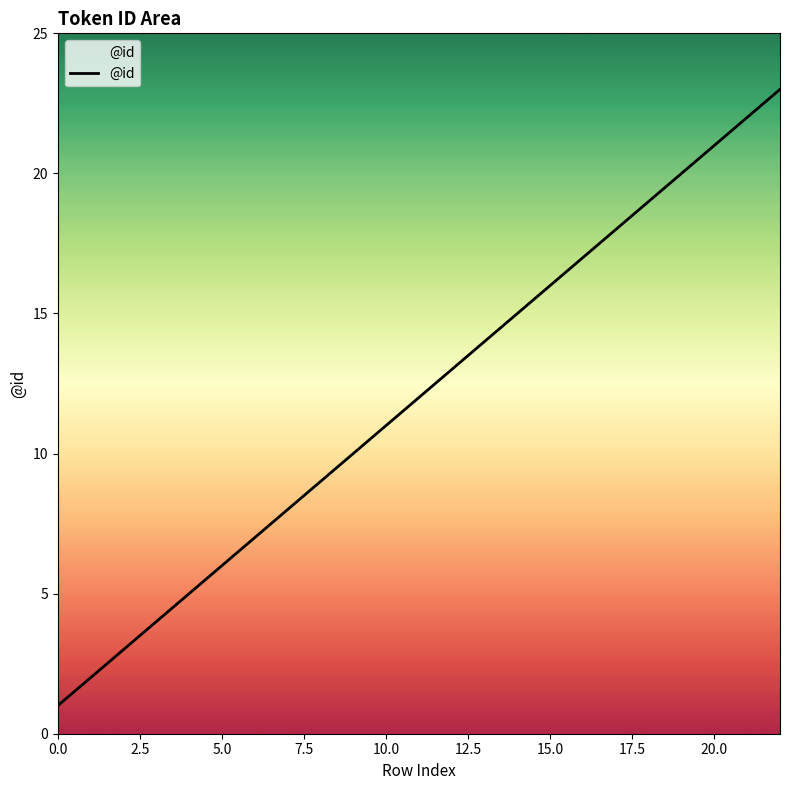

How many lines are shown in the chart?

1